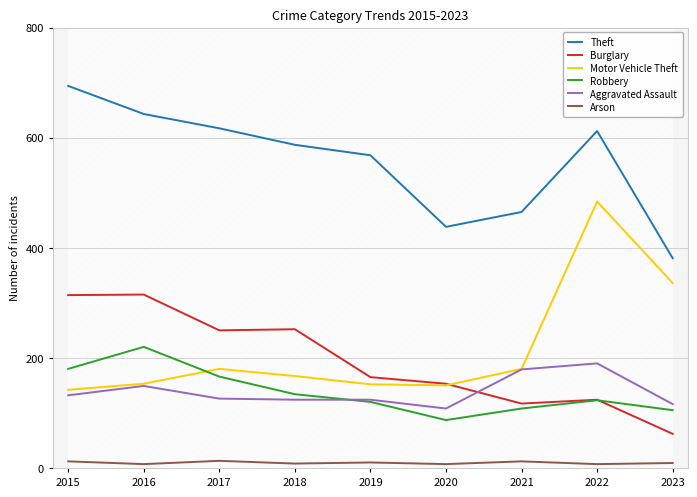

Rank the series at 2021 from lowest to highest value.

Arson, Robbery, Burglary, Aggravated Assault, Motor Vehicle Theft, Theft